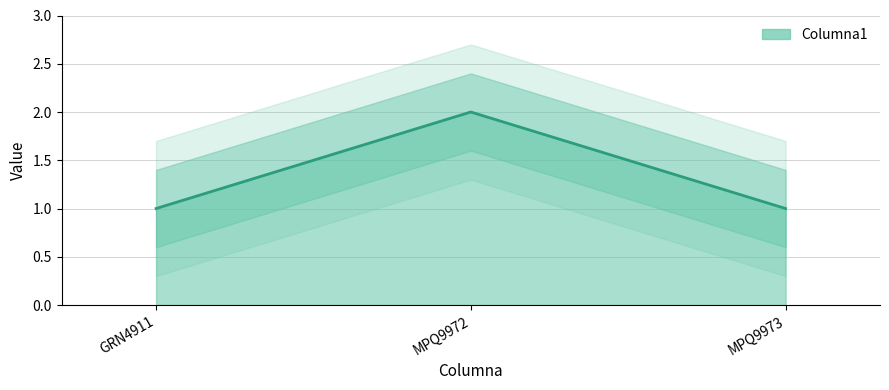

What is the value of the 1st point from the left?

1